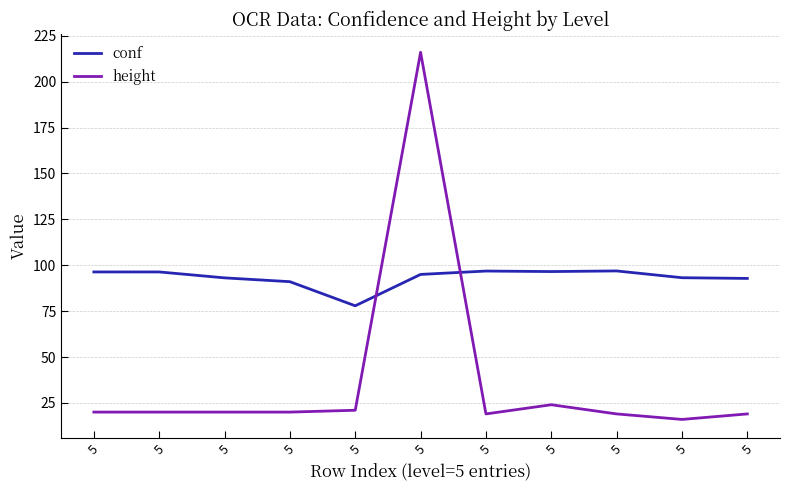

The value of conf at 5 is 96.6. True or false?

True